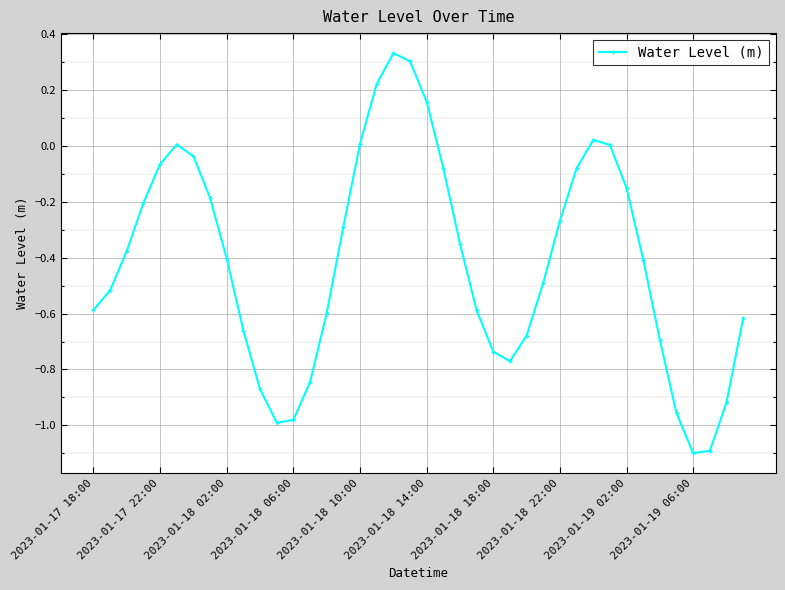

What is the smallest value displayed?

-1.1